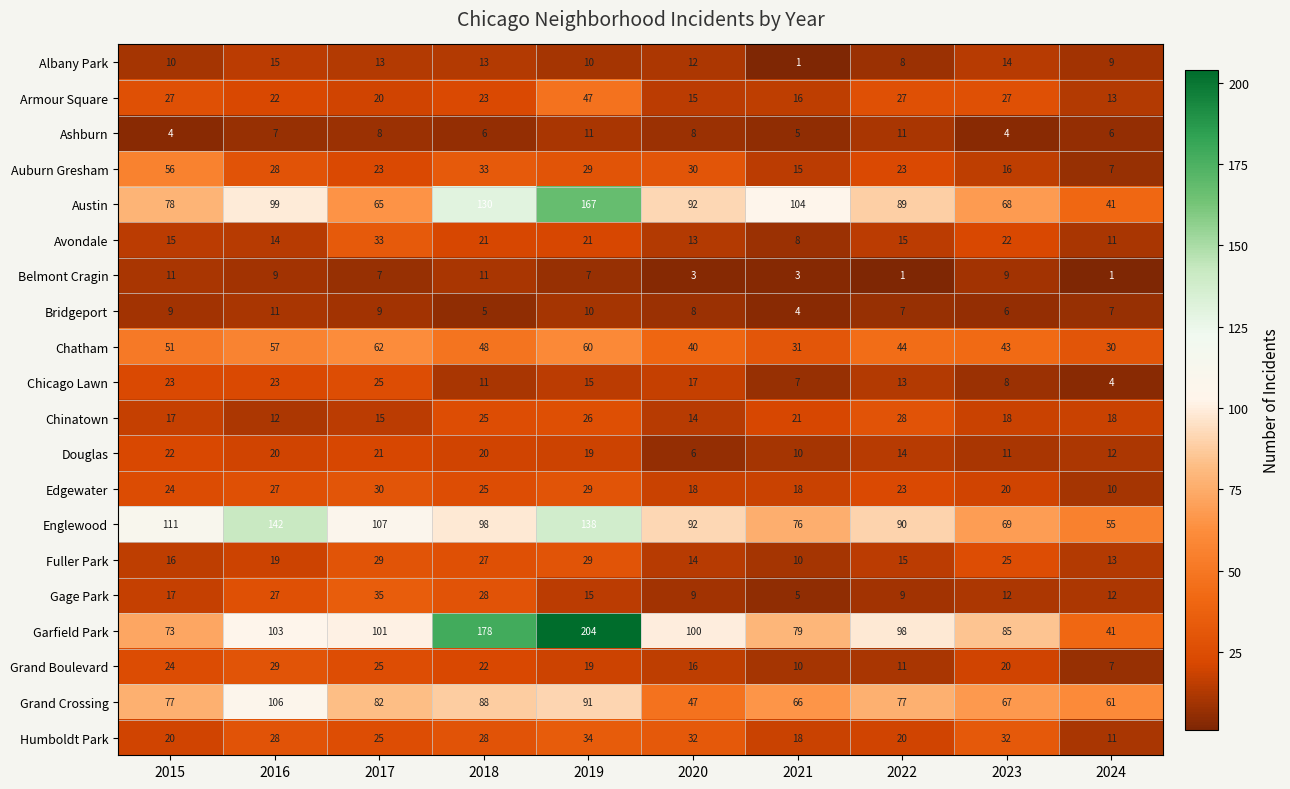

What value does the Edgewater series have at 2018, to the nearest 5?

25